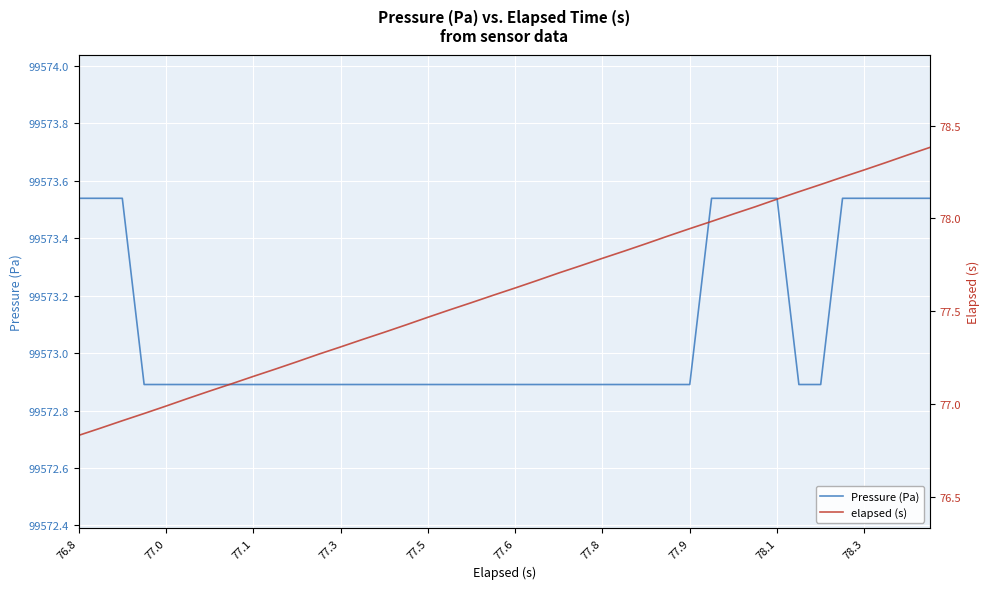

What is the minimum value for Pressure (Pa)?

99572.9